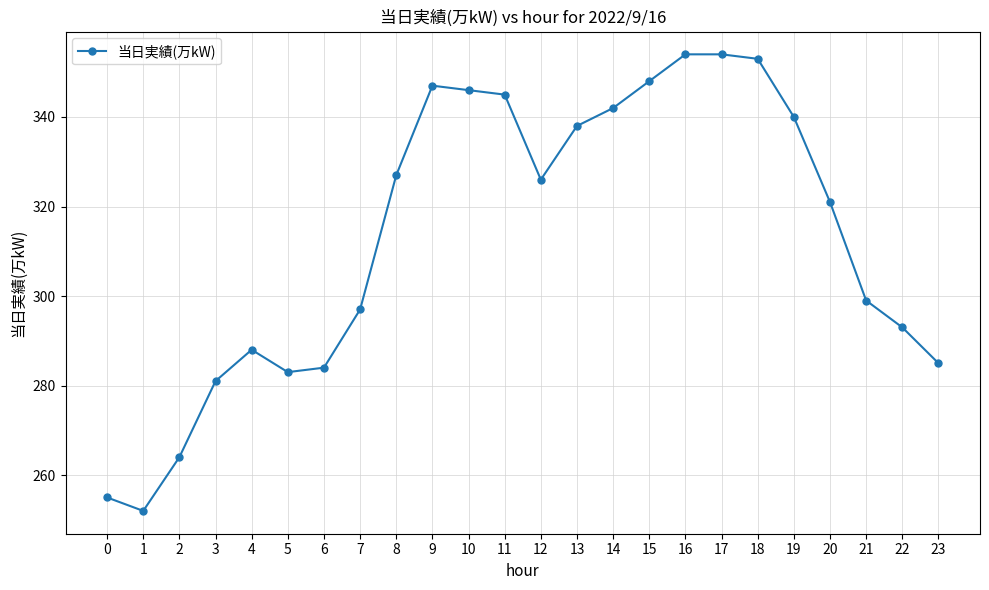

Does the chart display data point markers on the line(s)?

Yes